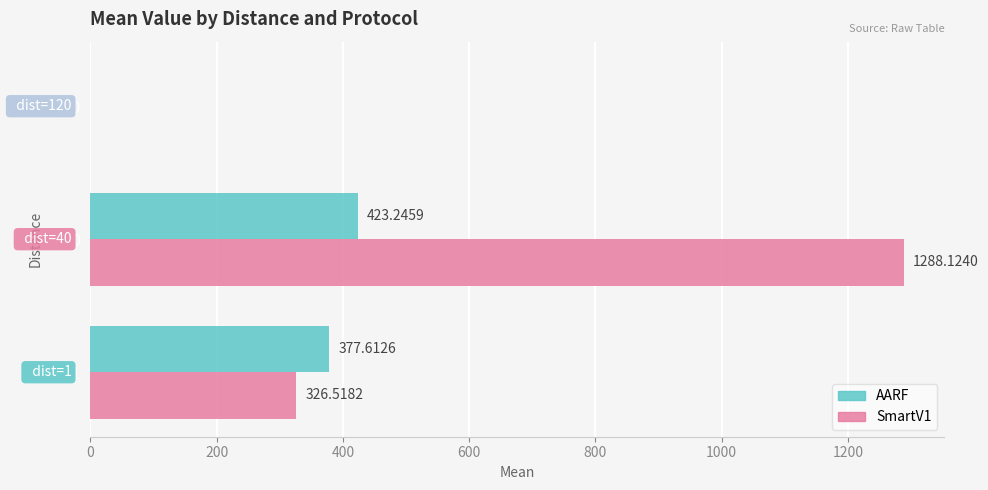

Which series has the largest total across all categories?

SmartV1